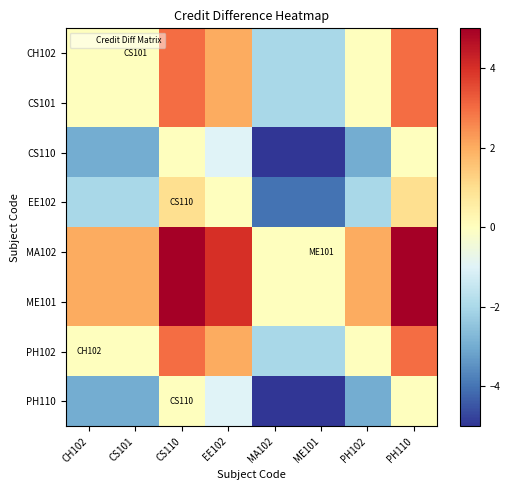

At CS110, list the series in order from largest to smallest.

MA102, ME101, CH102, CS101, PH102, EE102, CS110, PH110